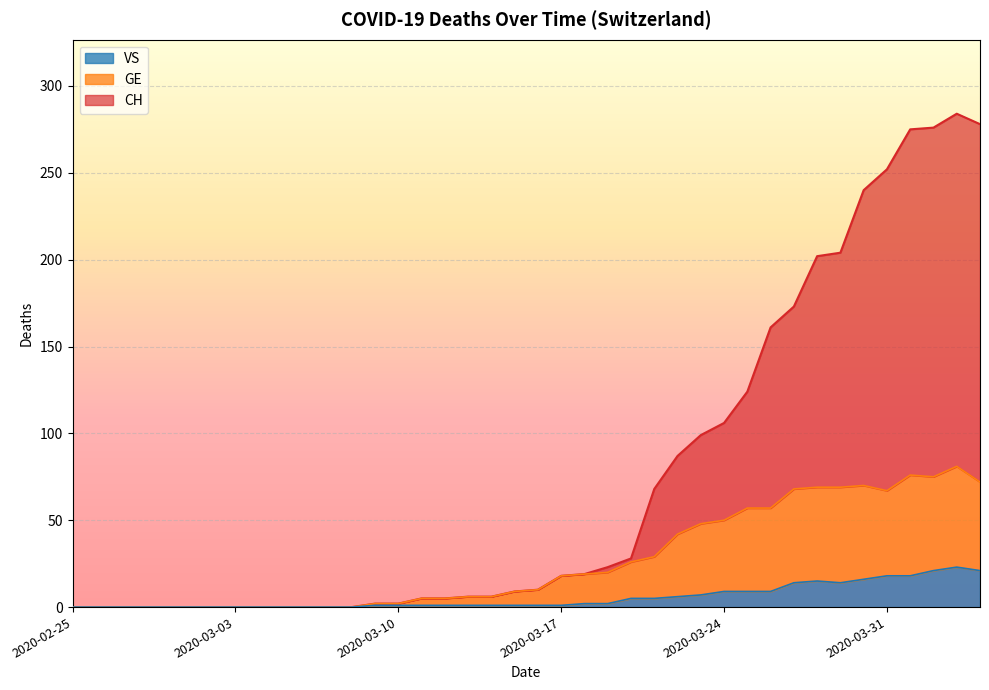

At which category is the sum across all series the highest?

2020-04-03